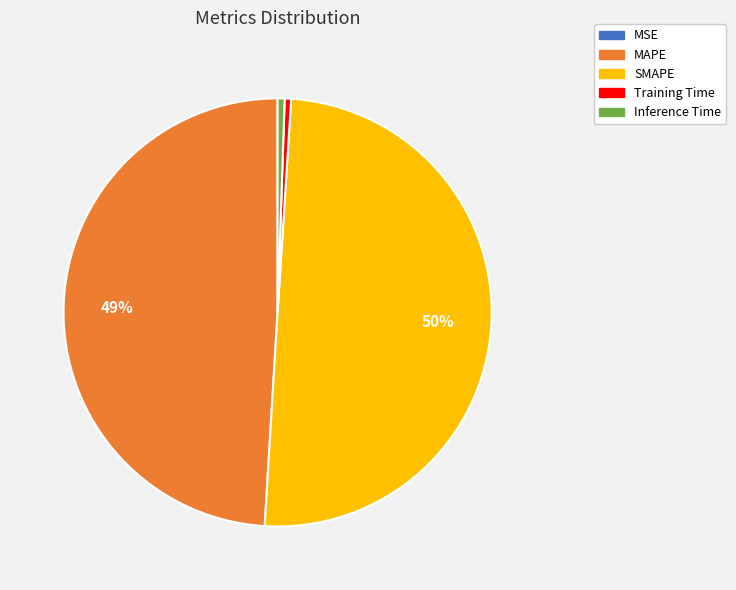

Do MAPE and SMAPE together represent more than half of the pie?

Yes